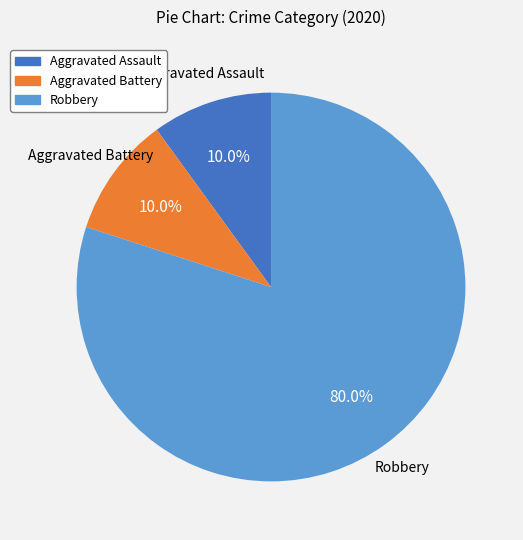

How much of the chart is everything except Robbery?

20.0%